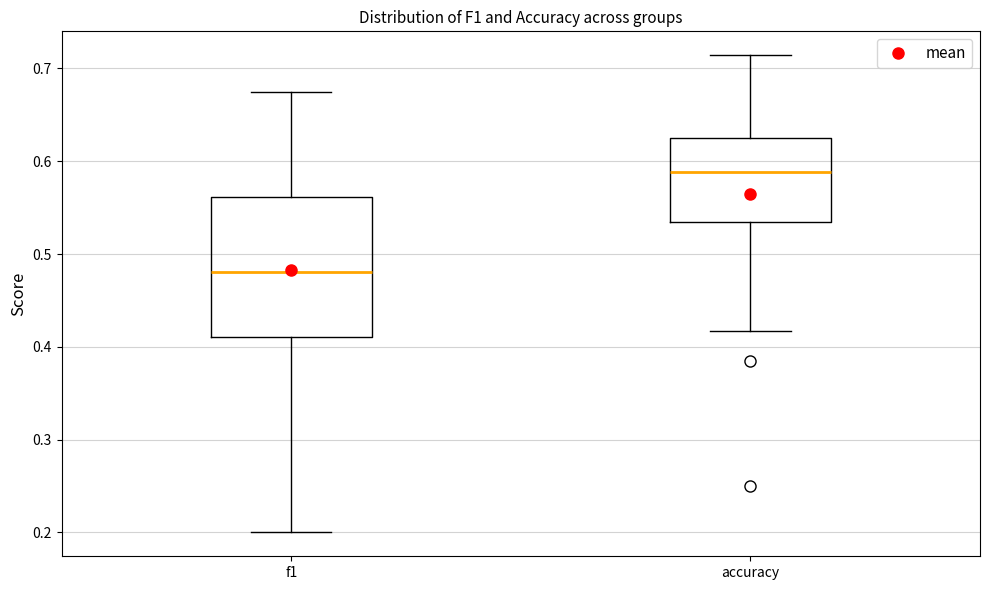

Reading left to right, read every box against the y-axis: the position of its median line, the range the box covers, and the ends of its whiskers. The values are not printed on the chart, so give them approximately, as read against the axis.

f1: median 0.48, box 0.41 to 0.56, whiskers 0.20 to 0.68
accuracy: median 0.59, box 0.53 to 0.63, whiskers 0.42 to 0.71